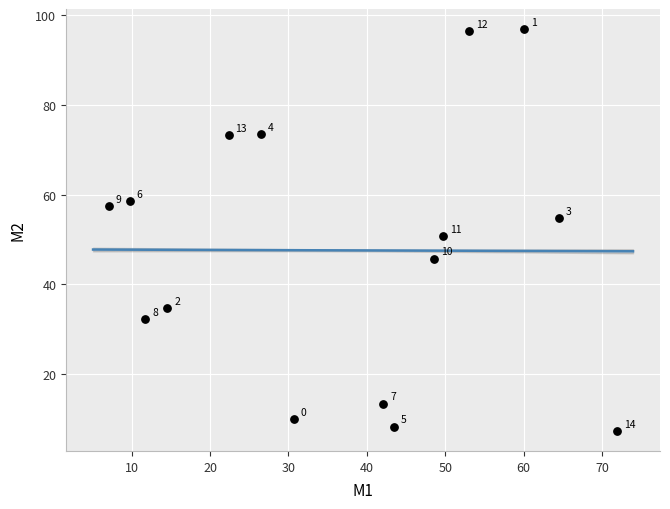

What is the range of Y values (max minus min)?

89.5